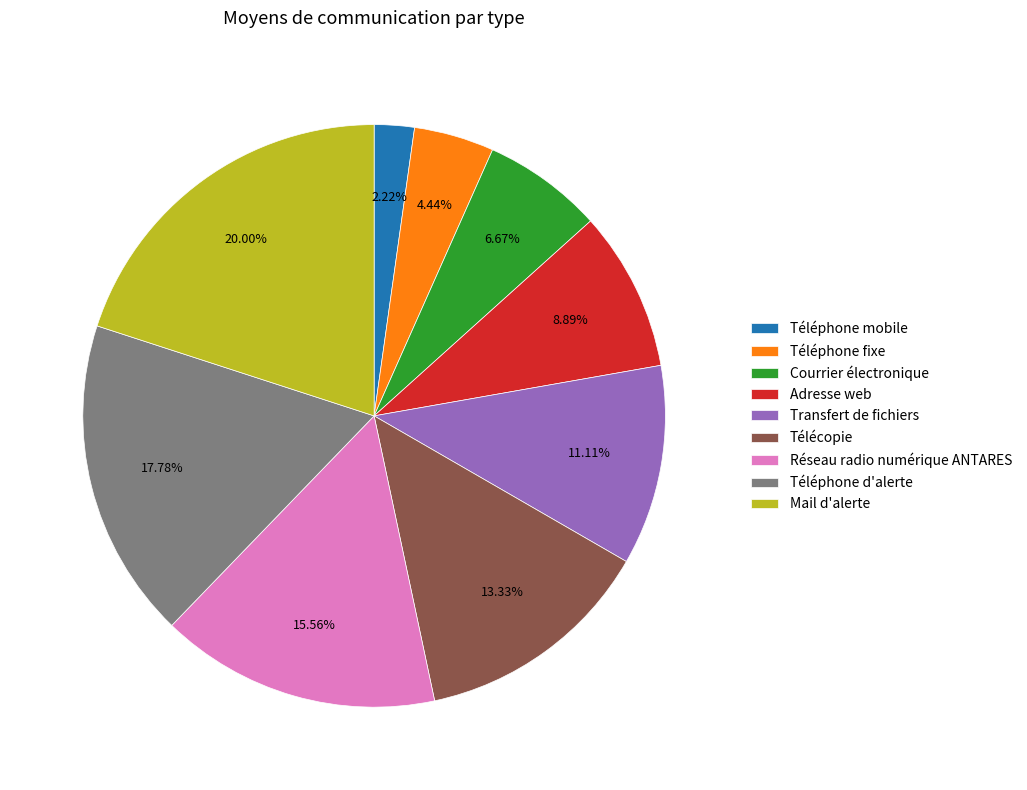

Which has a higher value, Mail d'alerte or Transfert de fichiers?

Mail d'alerte